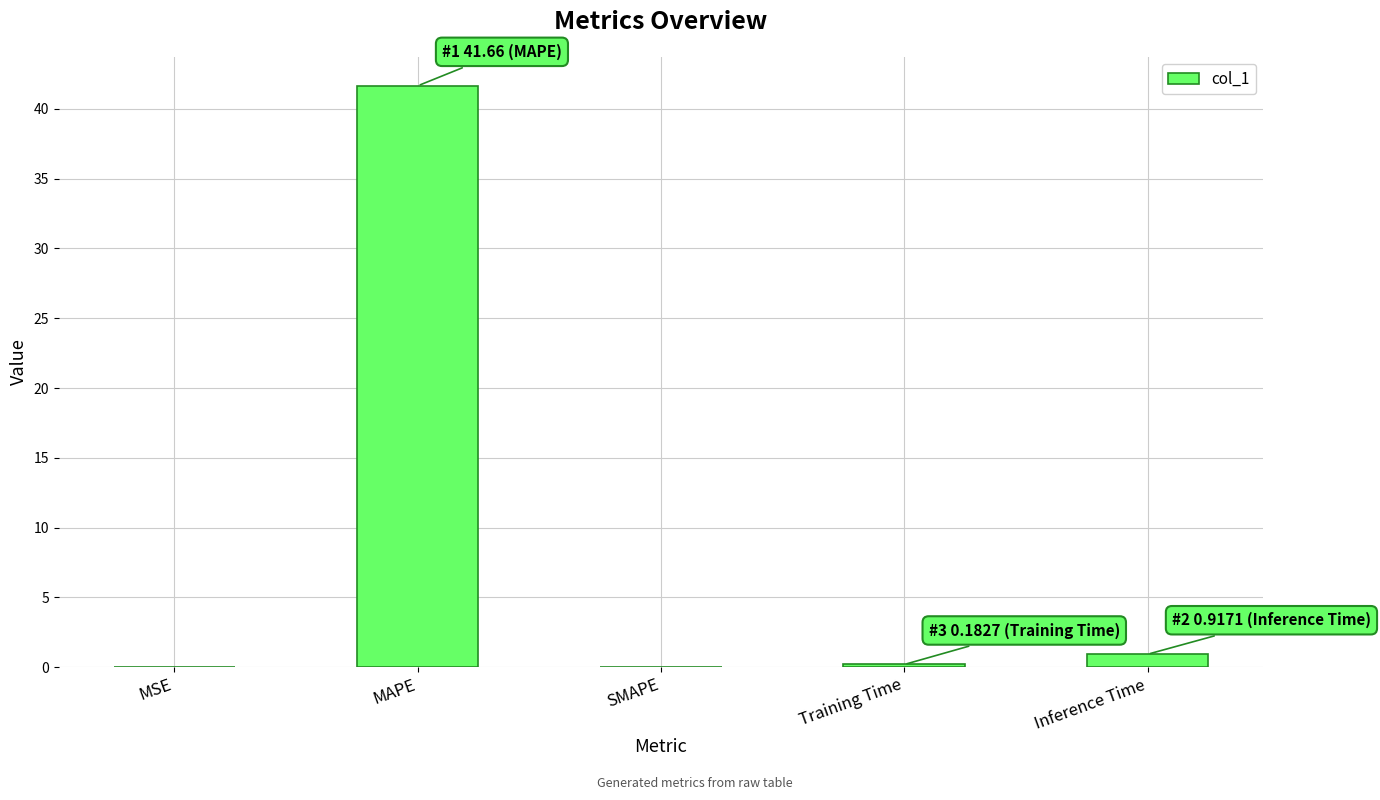

Which label corresponds to the largest value in the chart?

MAPE